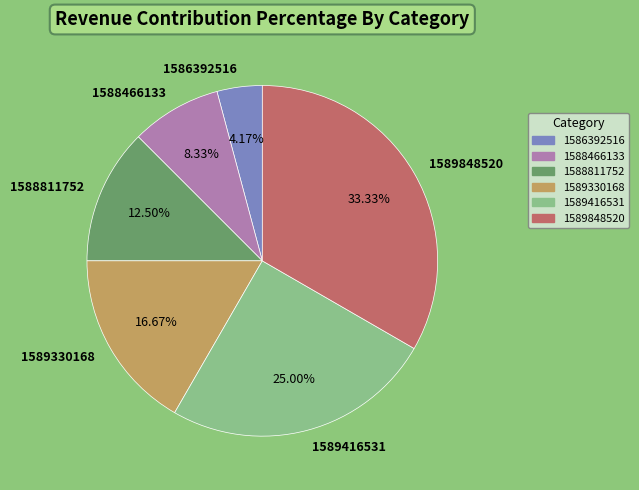

To the nearest percent, what is the average slice percentage?

17%